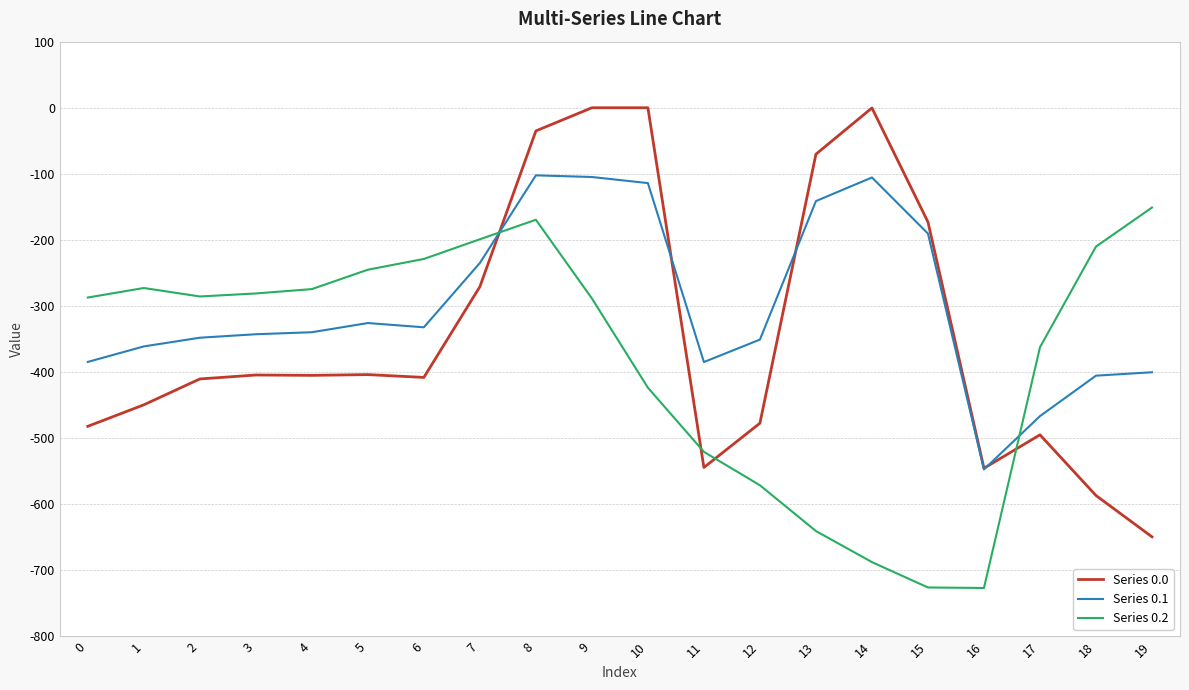

Is it true that Series 0.2 equals -75.5 at 8?

False